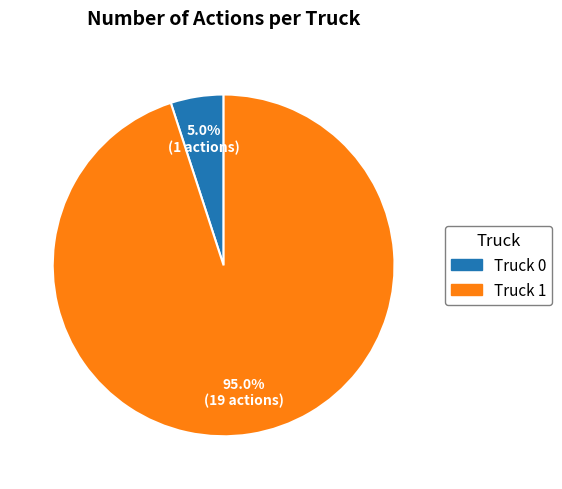

Which has a higher value, Truck 1 or Truck 0?

Truck 1